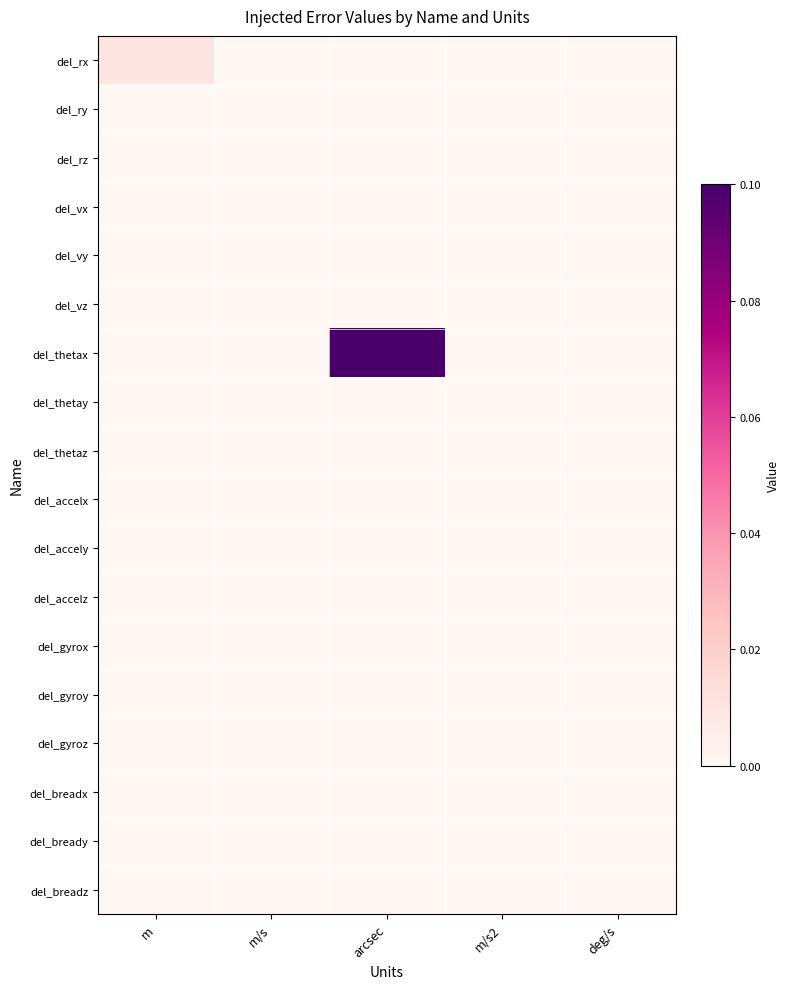

How many distinct data groups are displayed?

18